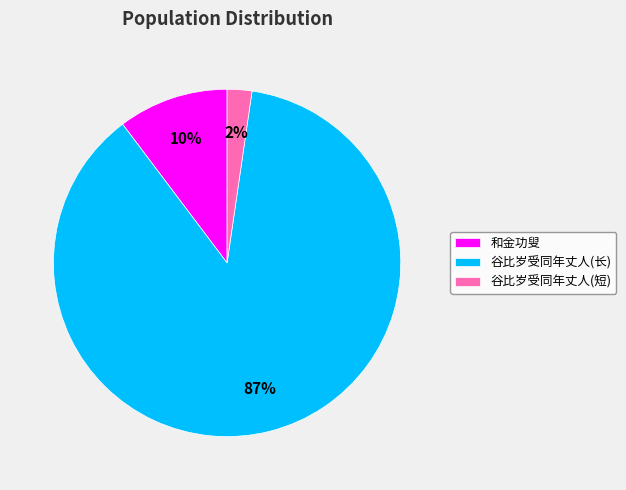

Does any single category account for the majority?

Yes